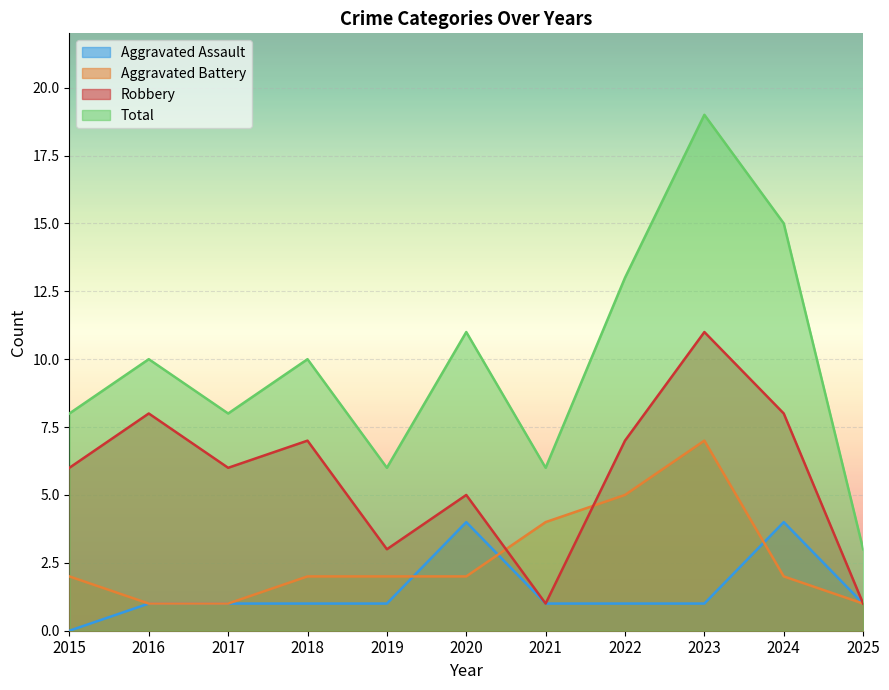

True or false: Total and Robbery cross at least once.

False